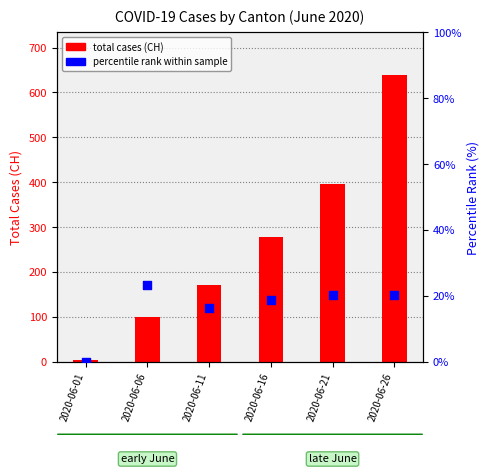

What are all the series names shown in the legend?

total cases (CH), percentile rank within sample